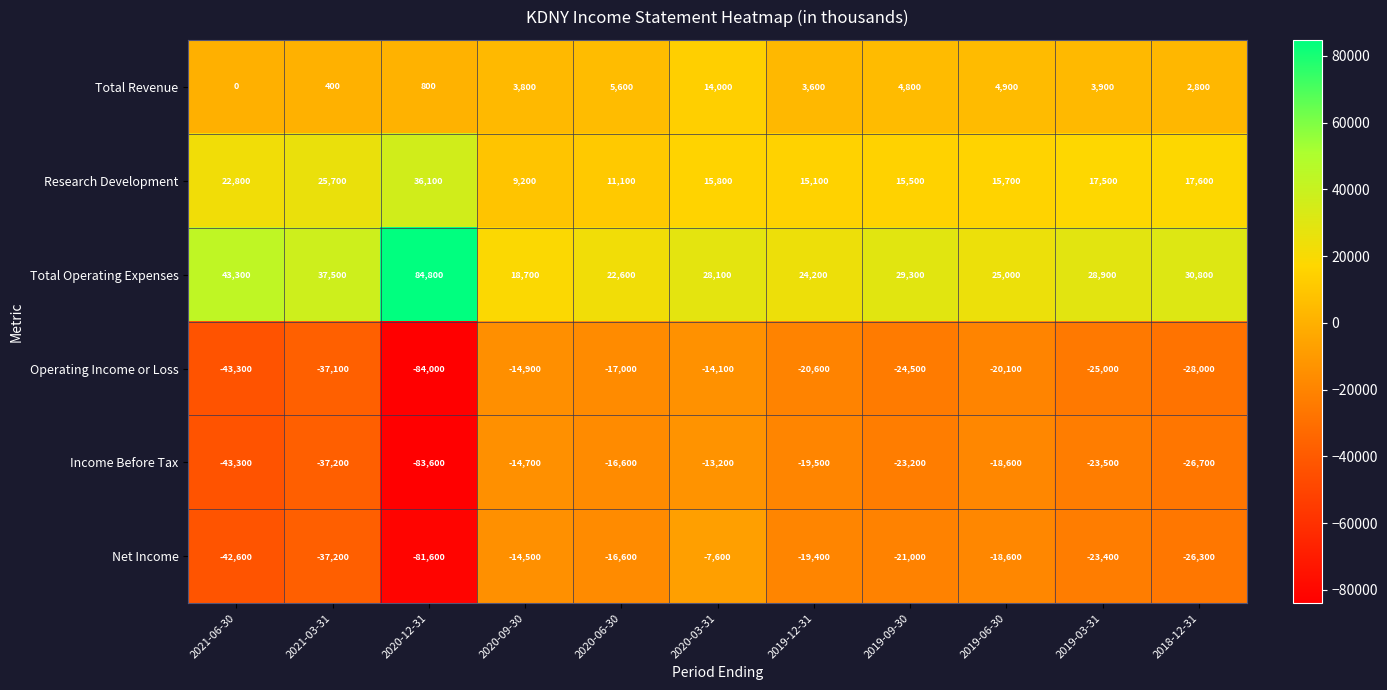

Count the number of categories in the chart.

11